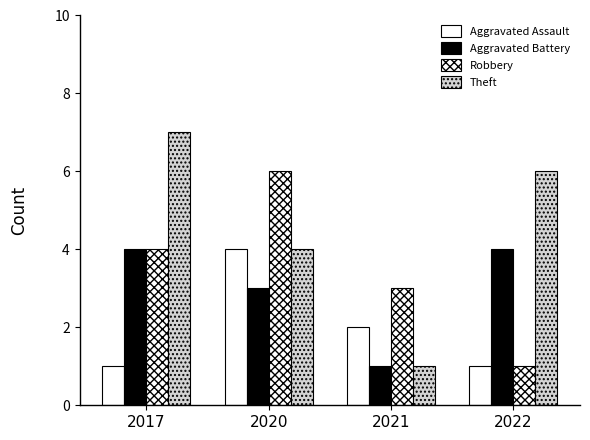

Which series has the largest total across all categories?

Theft